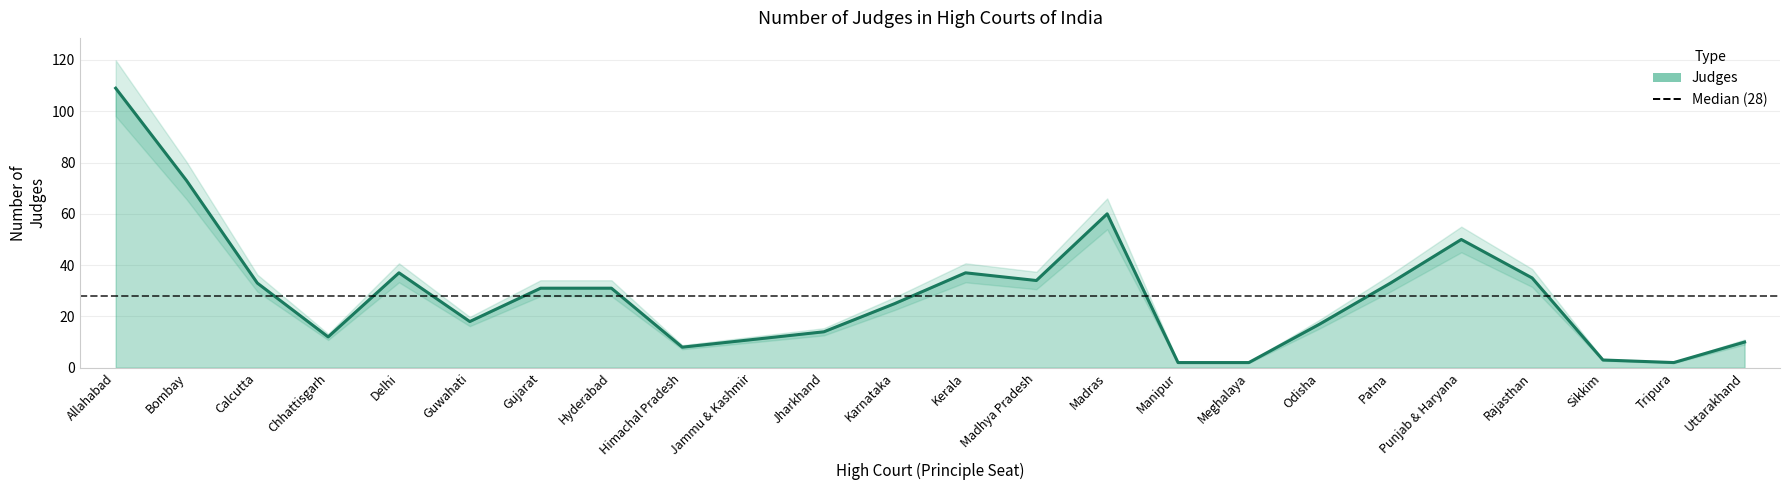

Reading right to left, extract all data points from this chart.

Uttarakhand=10	Tripura=2	Sikkim=3	Rajasthan=35	Punjab & Haryana=50	Patna=33	Odisha=17	Meghalaya=2	Manipur=2	Madras=60	Madhya Pradesh=34	Kerala=37	Karnataka=25	Jharkhand=14	Jammu & Kashmir=11	Himachal Pradesh=8	Hyderabad=31	Gujarat=31	Guwahati=18	Delhi=37	Chhattisgarh=12	Calcutta=33	Bombay=73	Allahabad=109